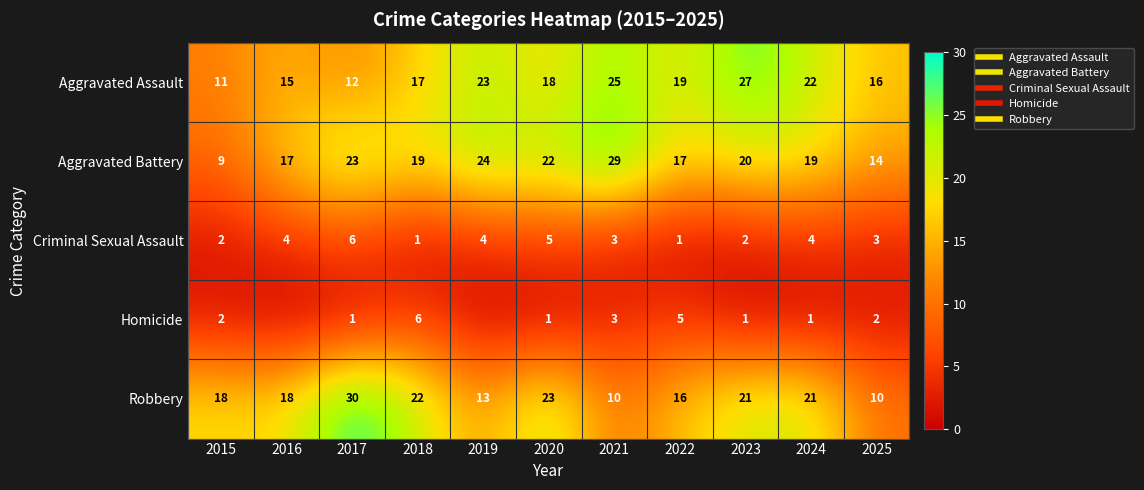

True or false: Aggravated Battery has a value of 14 at 2025.

True